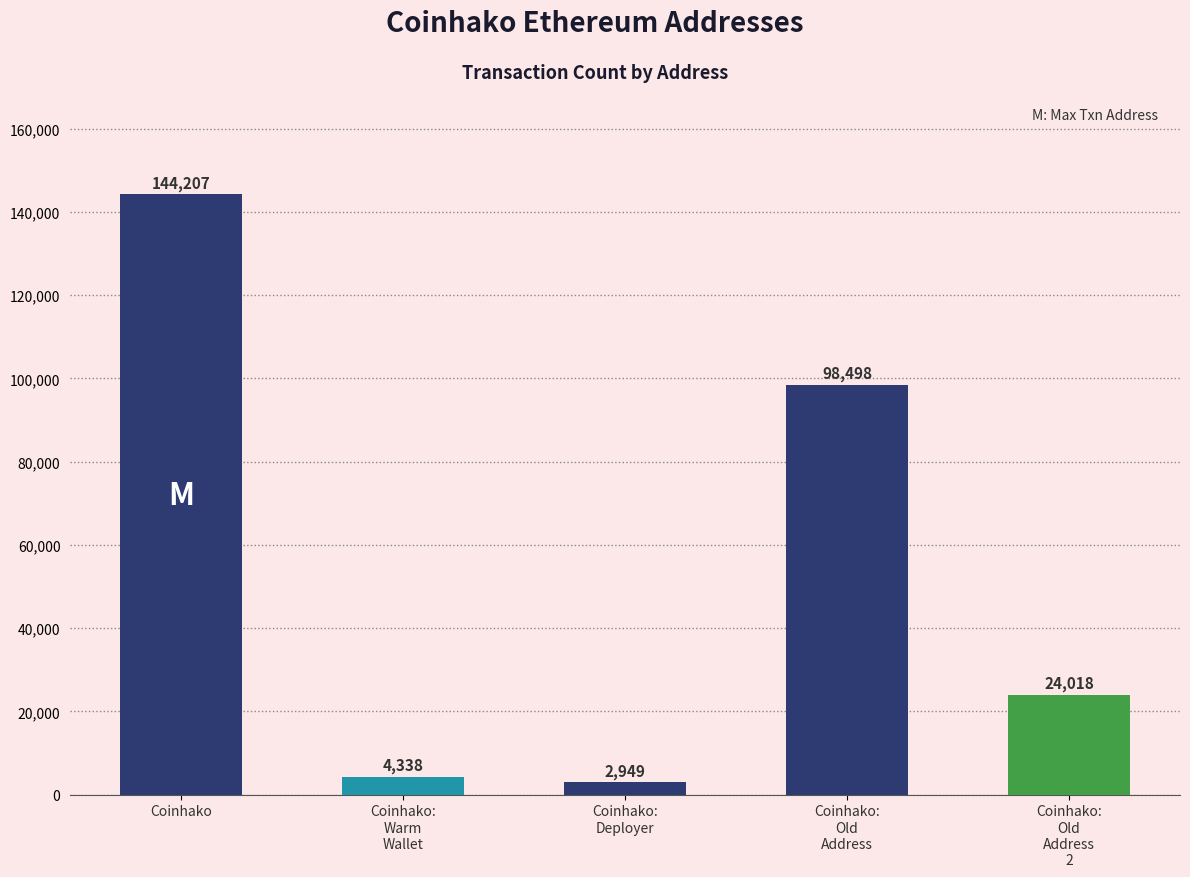

Between Coinhako and Coinhako:
Deployer, which is larger?

Coinhako